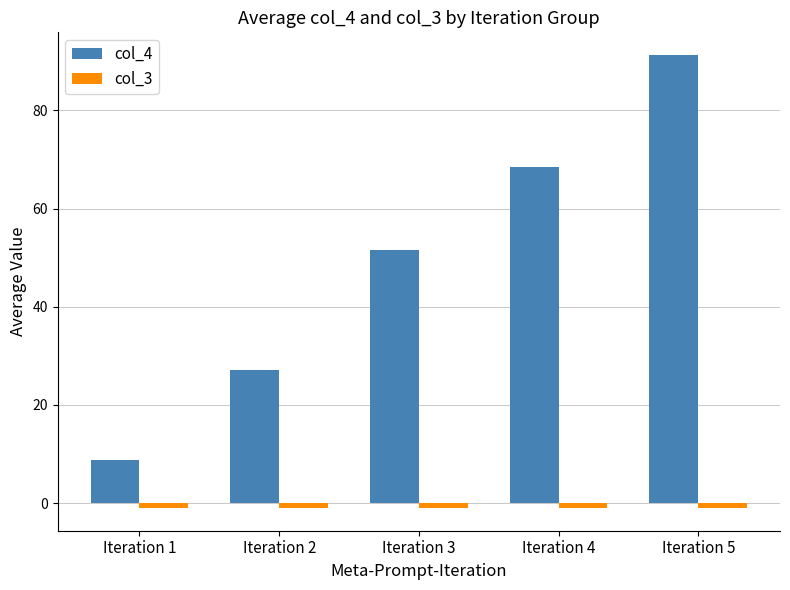

Is it true that col_4 equals 51.5 at Iteration 3?

True